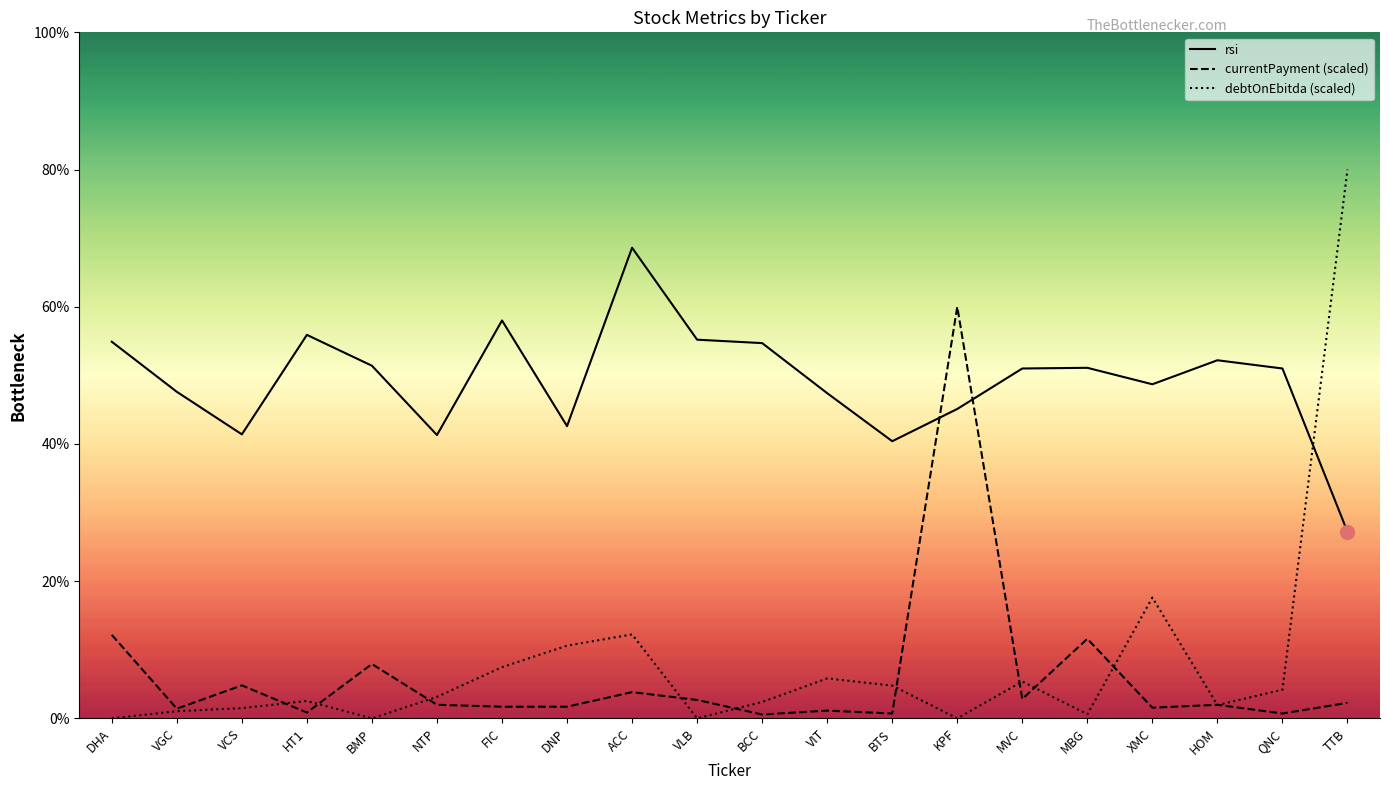

Reading right to left, what are all the values shown in this chart?

rsi: TTB=27.2	QNC=51.0	HOM=52.2	XMC=48.7	MBG=51.1	MVC=51.0	KPF=45.1	BTS=40.4	VIT=47.4	BCC=54.7	VLB=55.2	ACC=68.6	DNP=42.6	FIC=58.0	NTP=41.3	BMP=51.4	HT1=55.9	VCS=41.4	VGC=47.6	DHA=54.9
currentPayment (scaled): TTB=2.3	QNC=0.7	HOM=2.0	XMC=1.6	MBG=11.6	MVC=2.8	KPF=60.0	BTS=0.7	VIT=1.1	BCC=0.6	VLB=2.7	ACC=3.8	DNP=1.7	FIC=1.7	NTP=2.0	BMP=7.9	HT1=0.8	VCS=4.8	VGC=1.4	DHA=12.2
debtOnEbitda (scaled): TTB=80.0	QNC=4.2	HOM=1.9	XMC=17.6	MBG=0.6	MVC=5.4	KPF=0.0	BTS=4.8	VIT=5.8	BCC=2.4	VLB=0.0	ACC=12.2	DNP=10.6	FIC=7.5	NTP=3.1	BMP=0.0	HT1=2.5	VCS=1.5	VGC=1.0	DHA=0.0